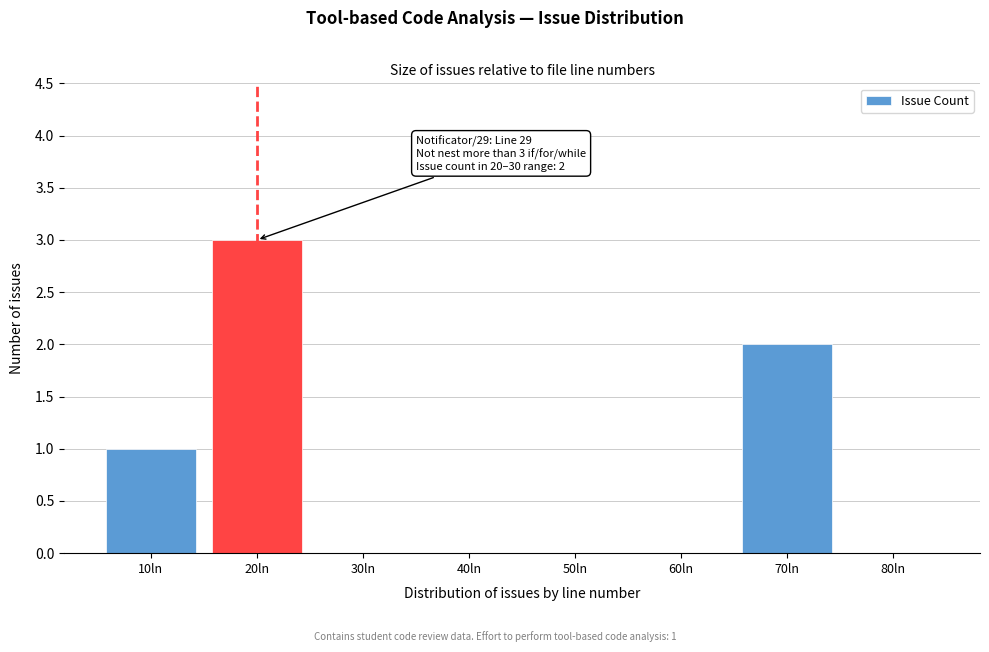

Reading left to right, list all the values displayed in this chart.

10ln=1	20ln=3	30ln=0	40ln=0	50ln=0	60ln=0	70ln=2	80ln=0